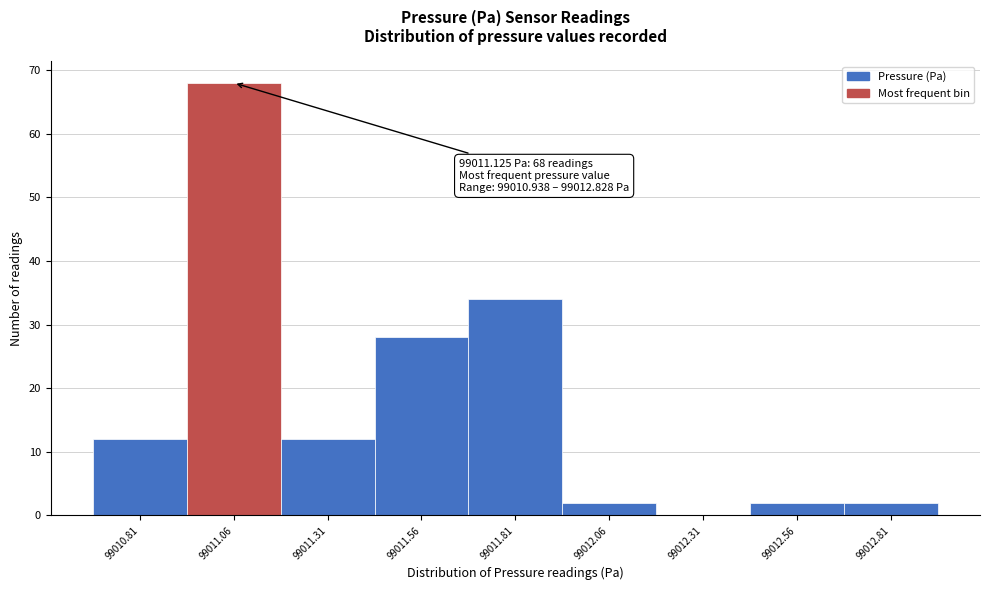

Reading left to right, what are all the values shown in this chart?

99010.81=12	99011.06=68	99011.31=12	99011.56=28	99011.81=34	99012.06=2	99012.31=0	99012.56=2	99012.81=2